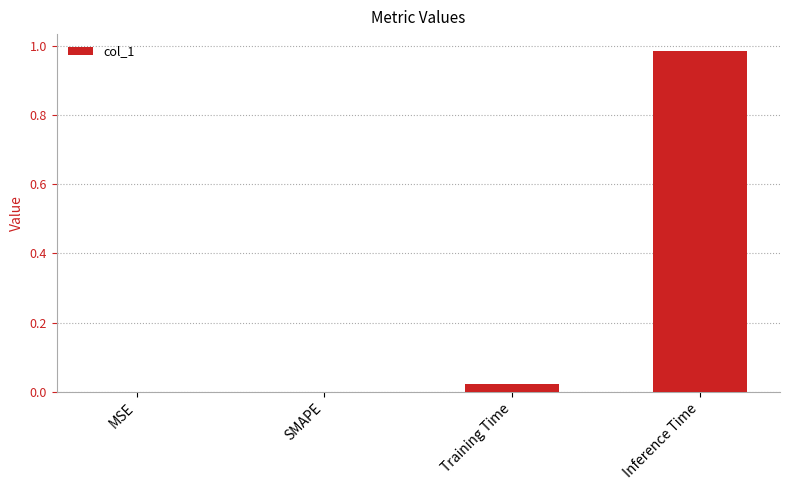

The value at MSE is 0.6. True or false?

False